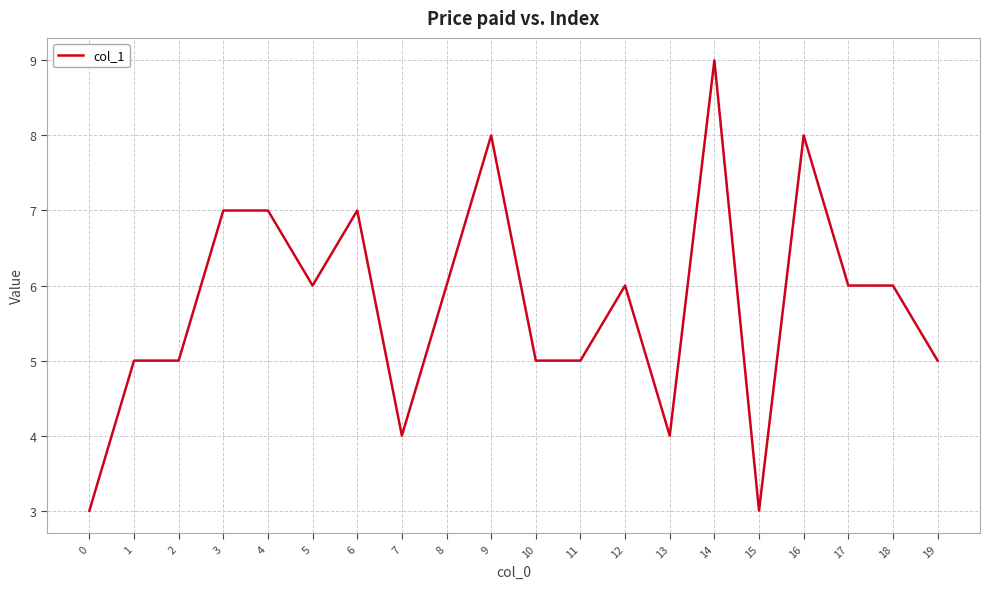

Reading left to right, extract all data points from this chart.

3	5	5	7	7	6	7	4	6	8	5	5	6	4	9	3	8	6	6	5